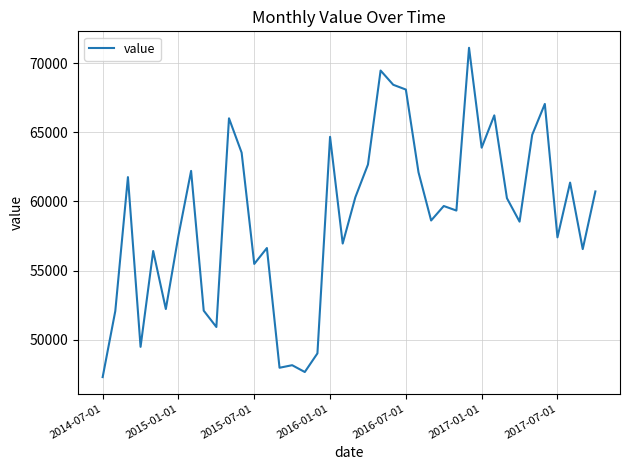

What is the difference between the maximum and minimum values?

23807